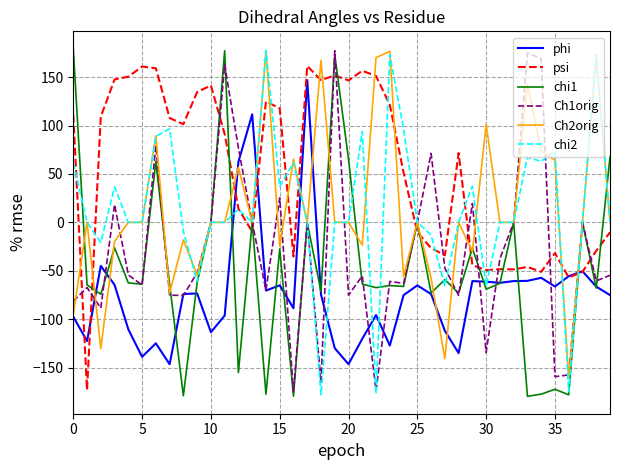

What are all the series names shown in the legend?

phi, psi, chi1, Ch1orig, Ch2orig, chi2